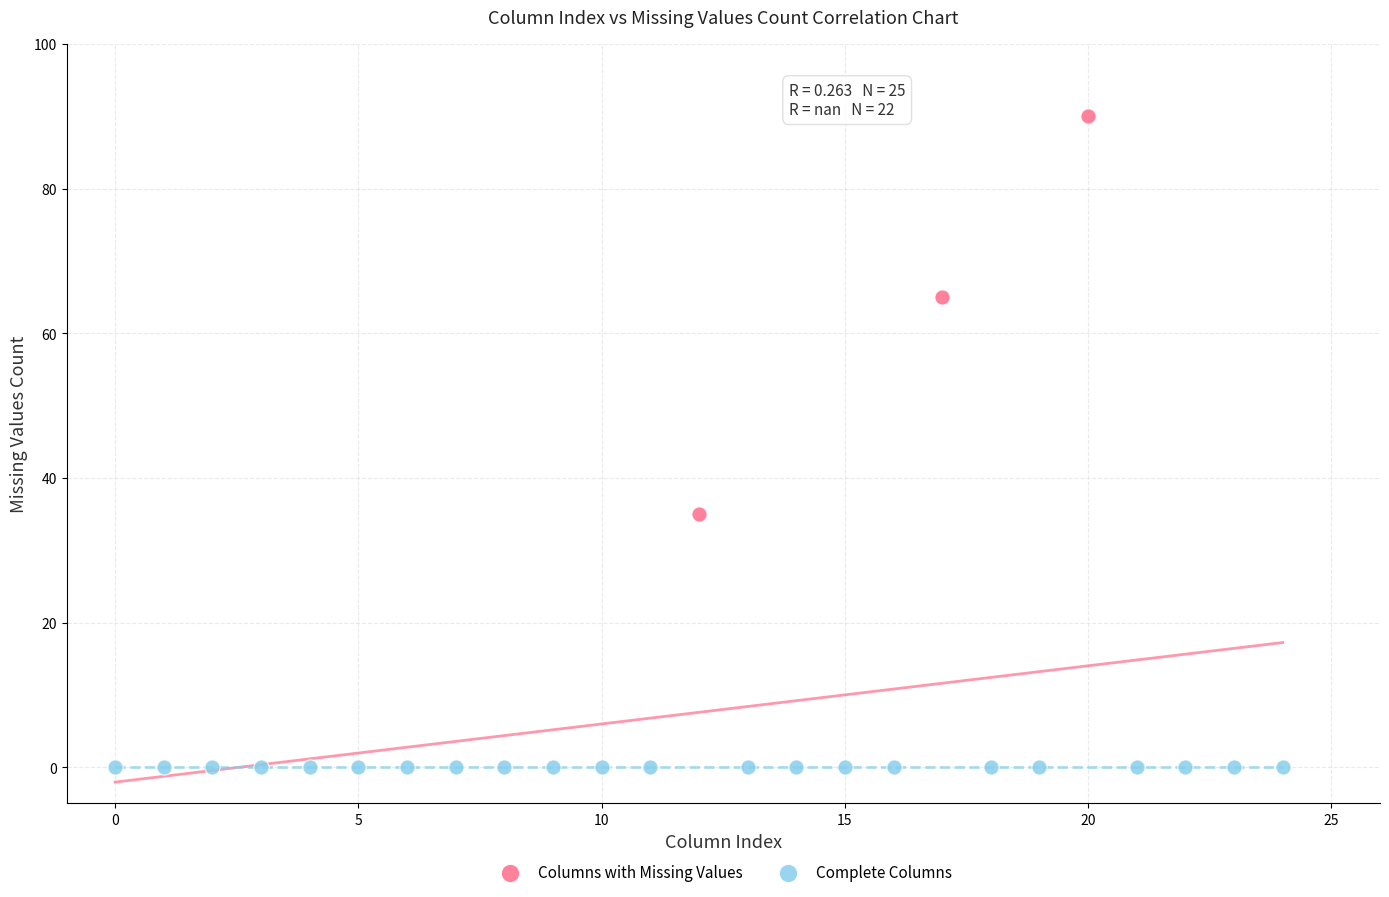

What are all the series names shown in the legend?

Columns with Missing Values, Complete Columns